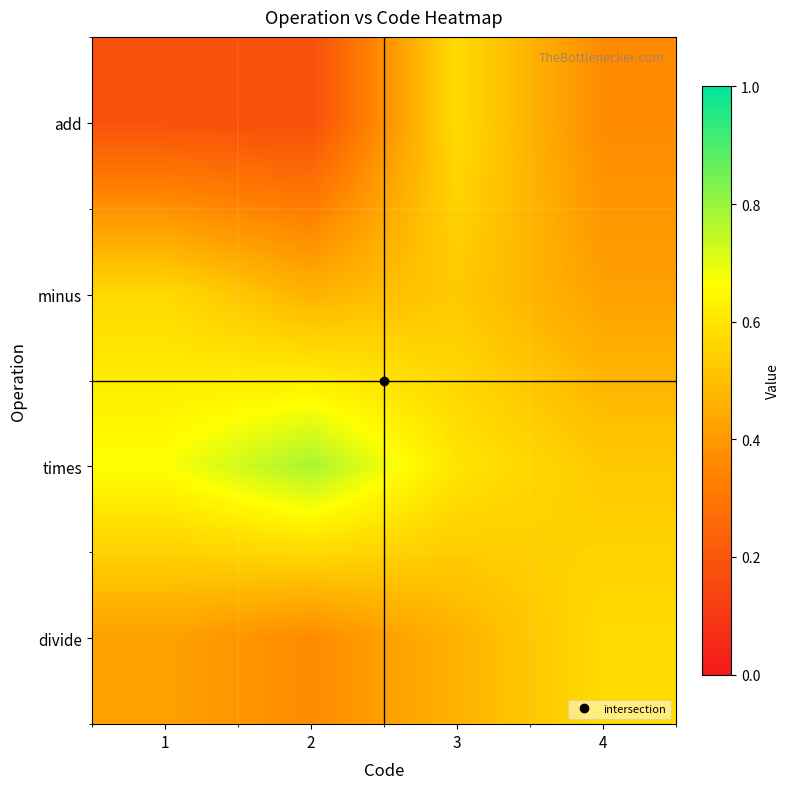

How many categories are shown in the chart?

4